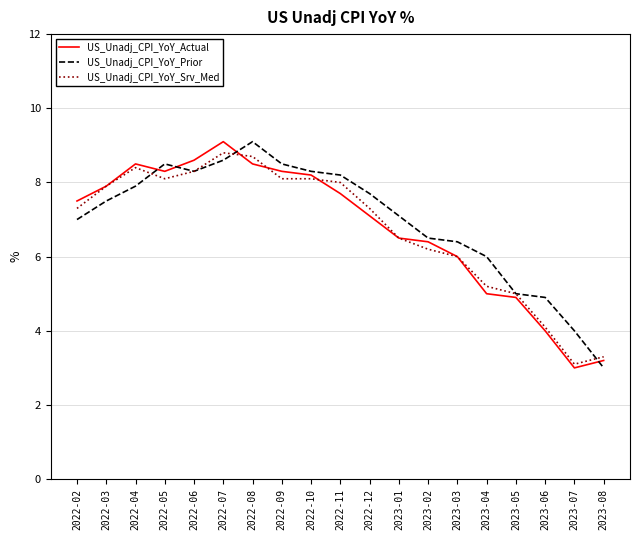

Reading left to right, extract all data points from this chart.

US_Unadj_CPI_YoY_Actual: 7.5	7.9	8.5	8.3	8.6	9.1	8.5	8.3	8.2	7.7	7.1	6.5	6.4	6.0	5.0	4.9	4.0	3.0	3.2
US_Unadj_CPI_YoY_Prior: 7.0	7.5	7.9	8.5	8.3	8.6	9.1	8.5	8.3	8.2	7.7	7.1	6.5	6.4	6.0	5.0	4.9	4.0	3.0
US_Unadj_CPI_YoY_Srv_Med: 7.3	7.9	8.4	8.1	8.3	8.8	8.7	8.1	8.1	8.0	7.3	6.5	6.2	6.0	5.2	5.0	4.1	3.1	3.3